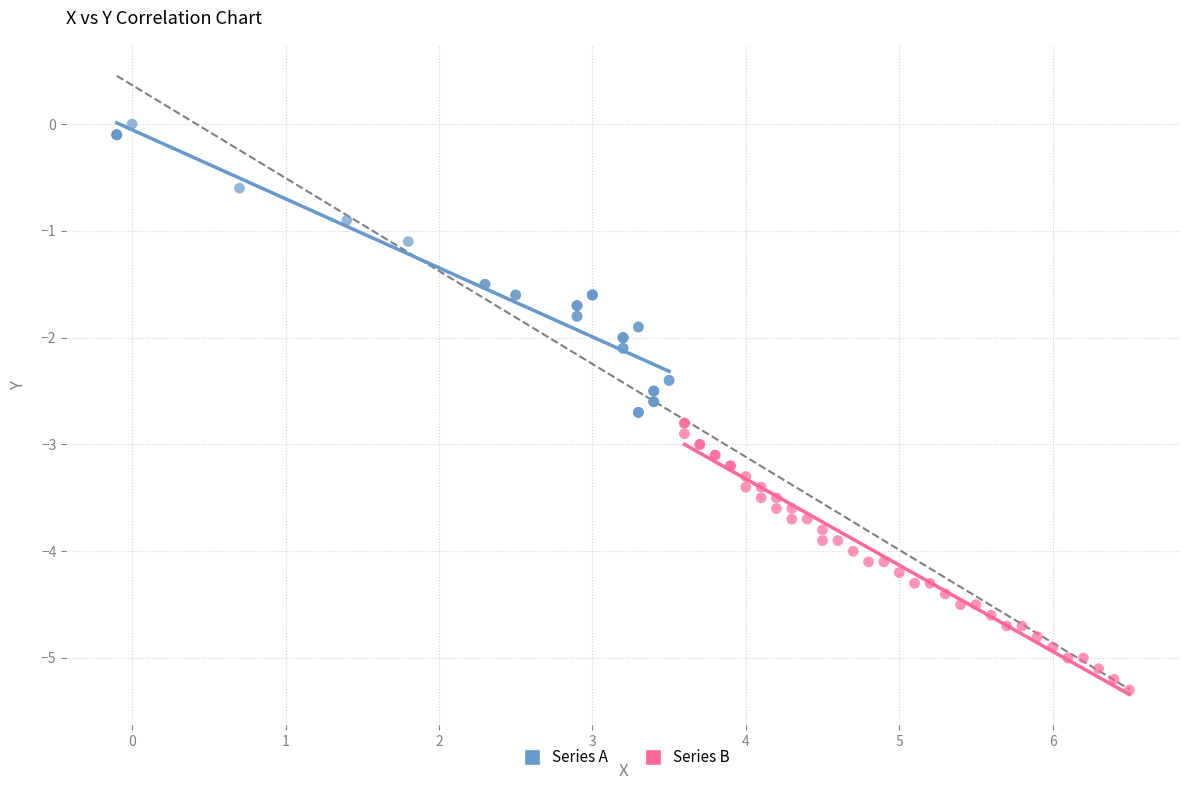

Which series reaches the maximum Y coordinate?

Series A